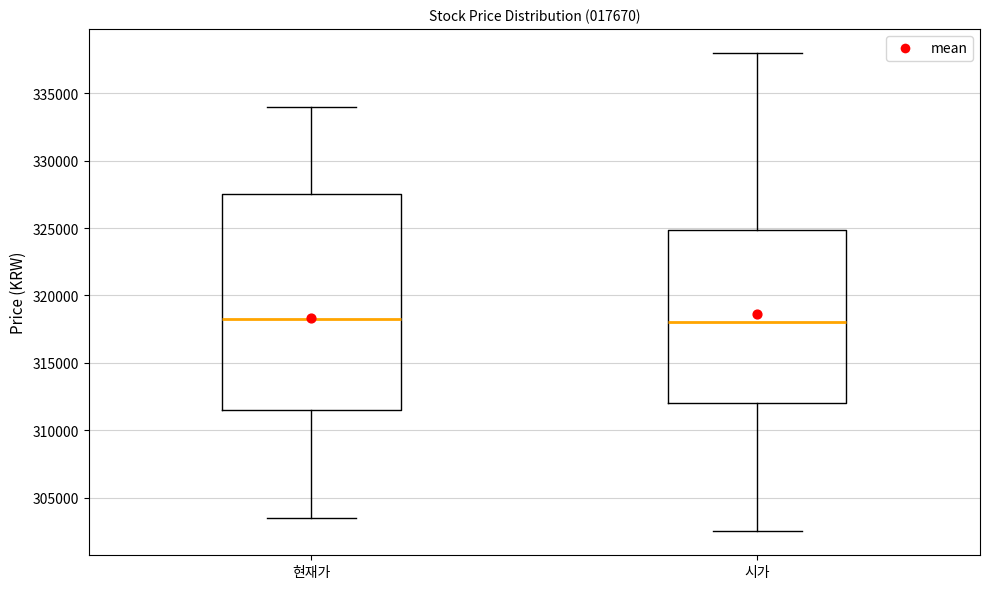

Comparing the boxes themselves (not the whiskers), which one is the tallest?

현재가